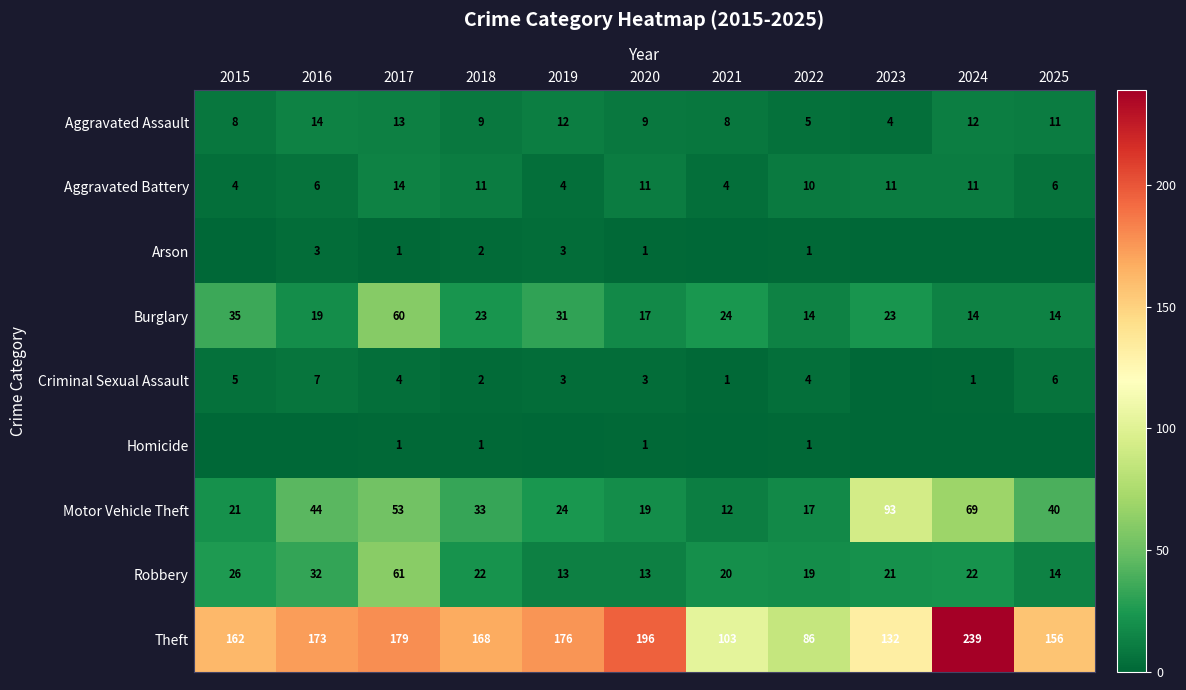

What is the minimum value for Motor Vehicle Theft?

12